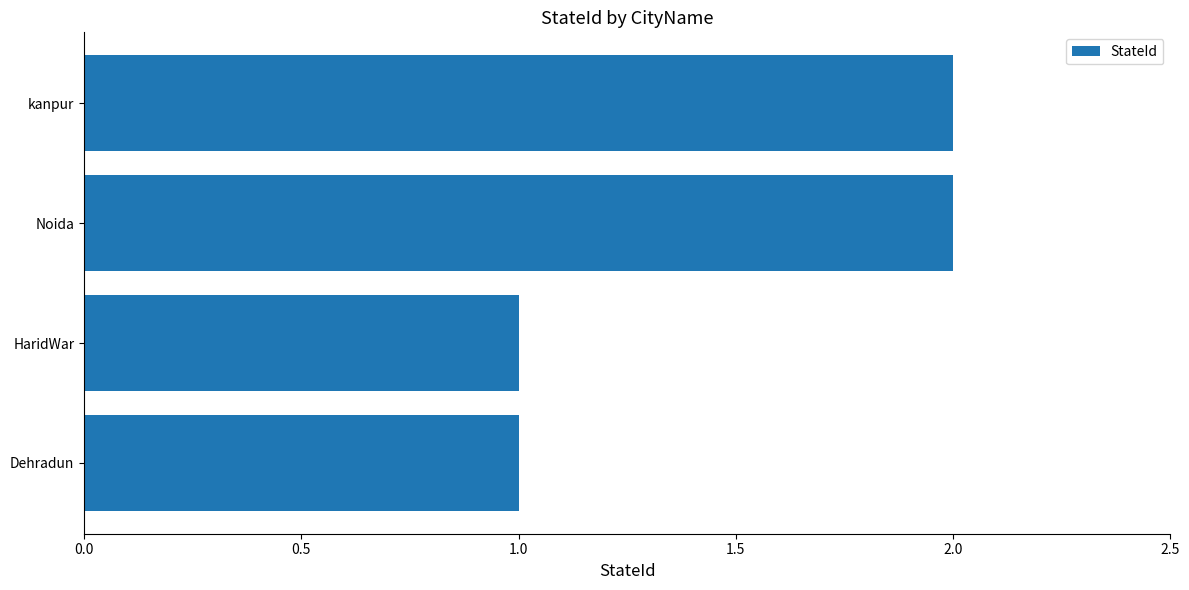

What is the minimum value shown in the chart?

1